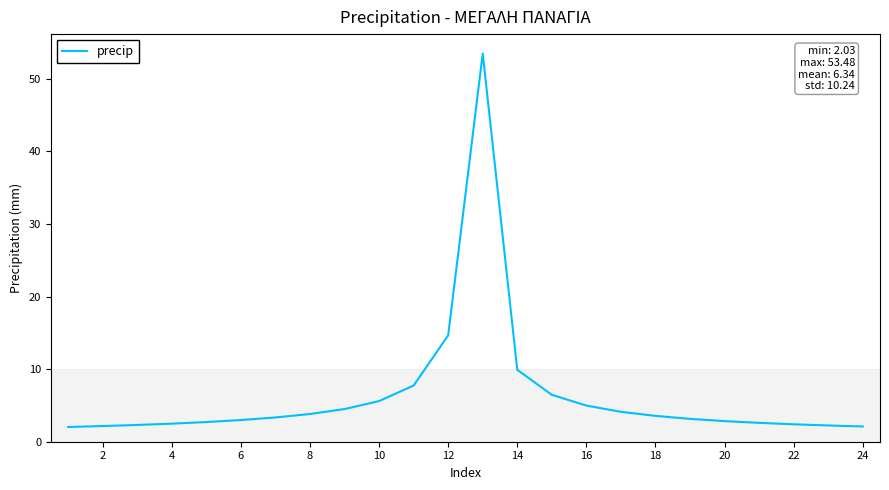

What is the maximum value shown in the chart?

53.5